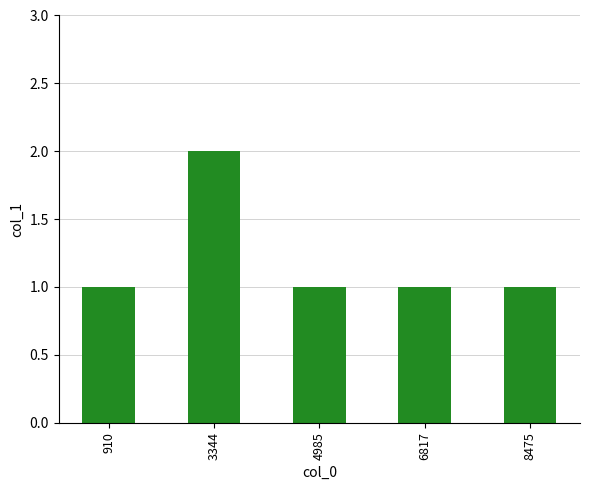

Are the bars horizontal?

No